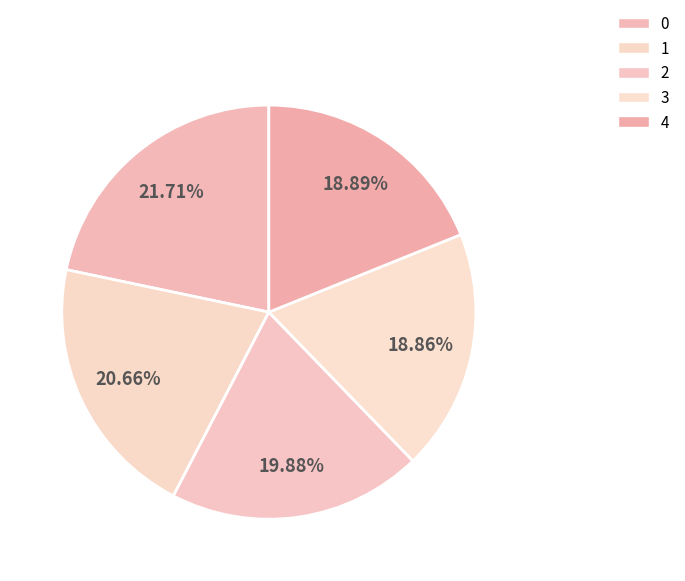

Count the number of slices in the pie.

5